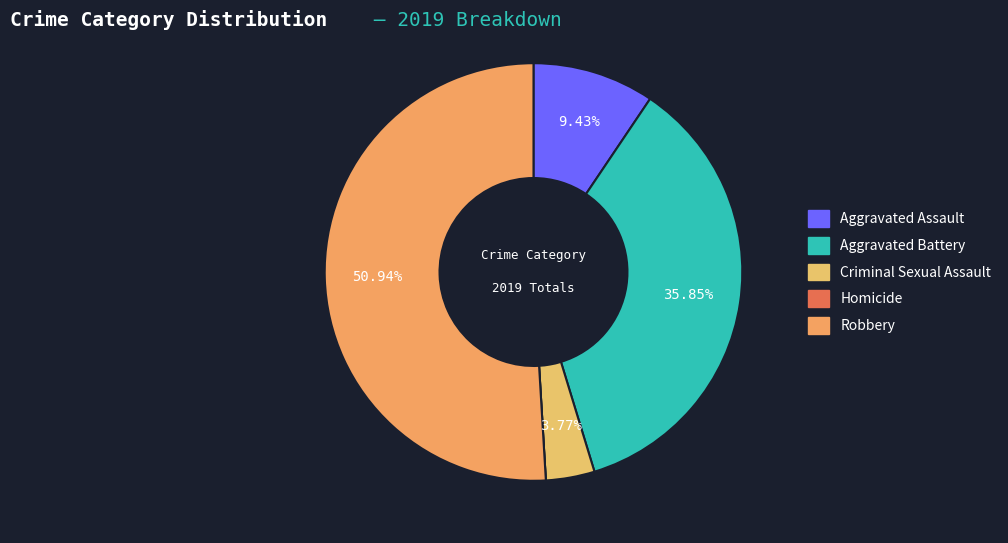

Does Robbery account for over 50% of the chart?

Yes